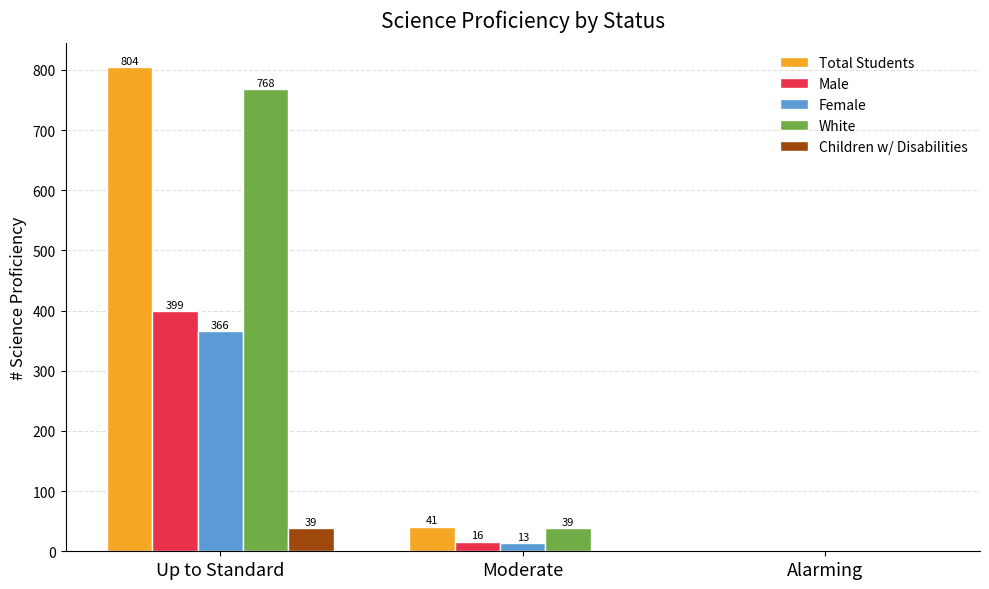

What are all the series names shown in the legend?

Total Students, Male, Female, White, Children w/ Disabilities